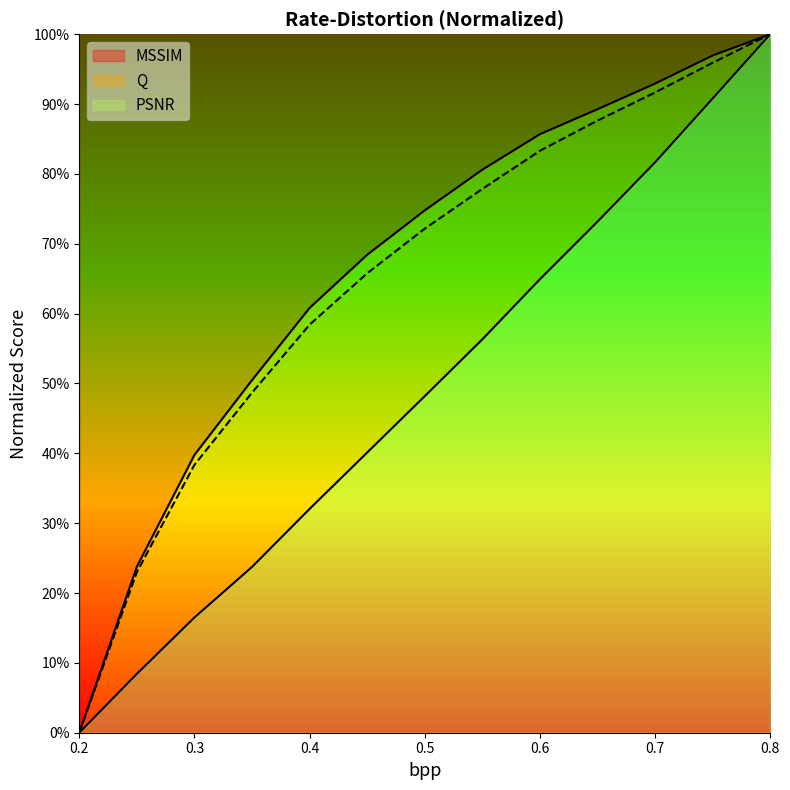

True or false: MSSIM has more than 0 interior local peaks.

False